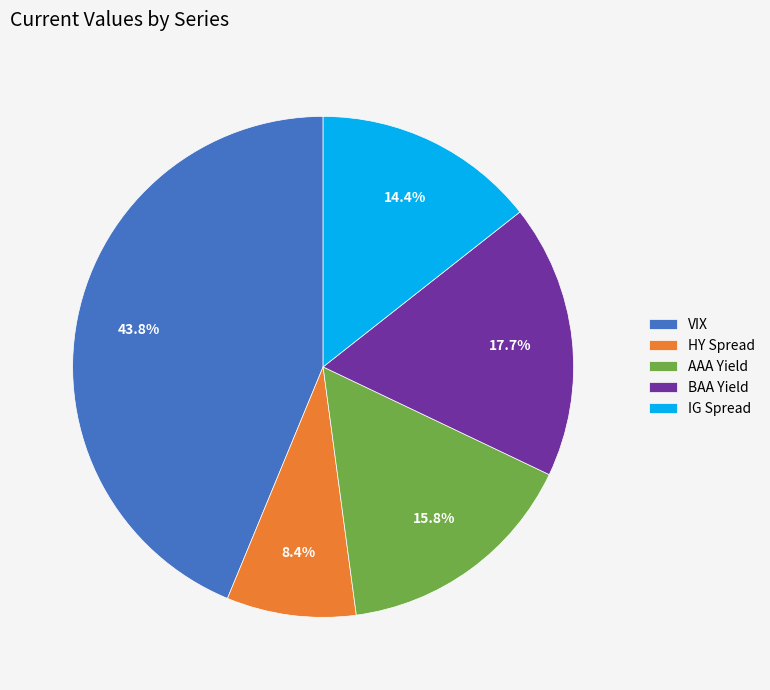

How many slices are in this pie chart?

5